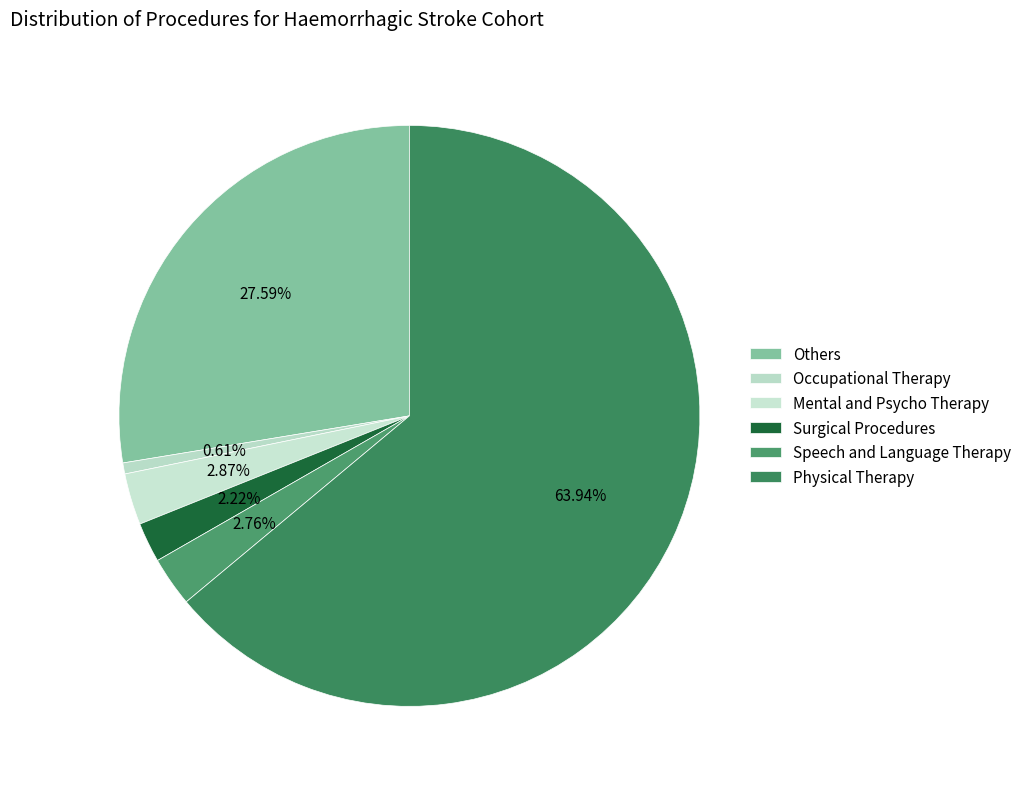

Count the number of slices in the pie.

6